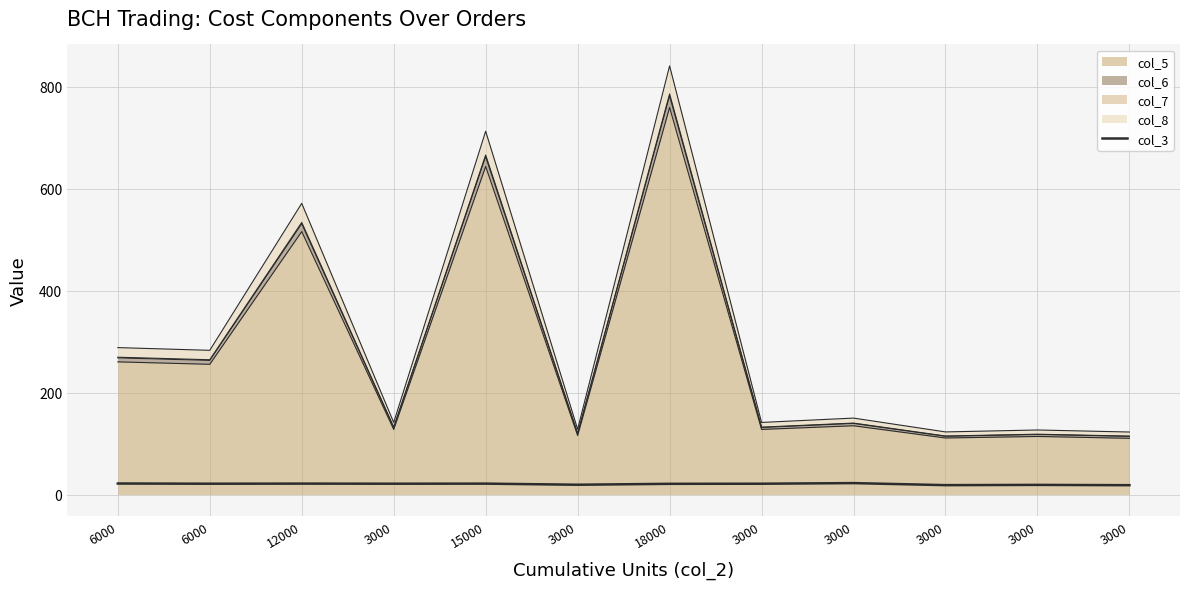

Which has a higher value, 3000 or 18000?

18000